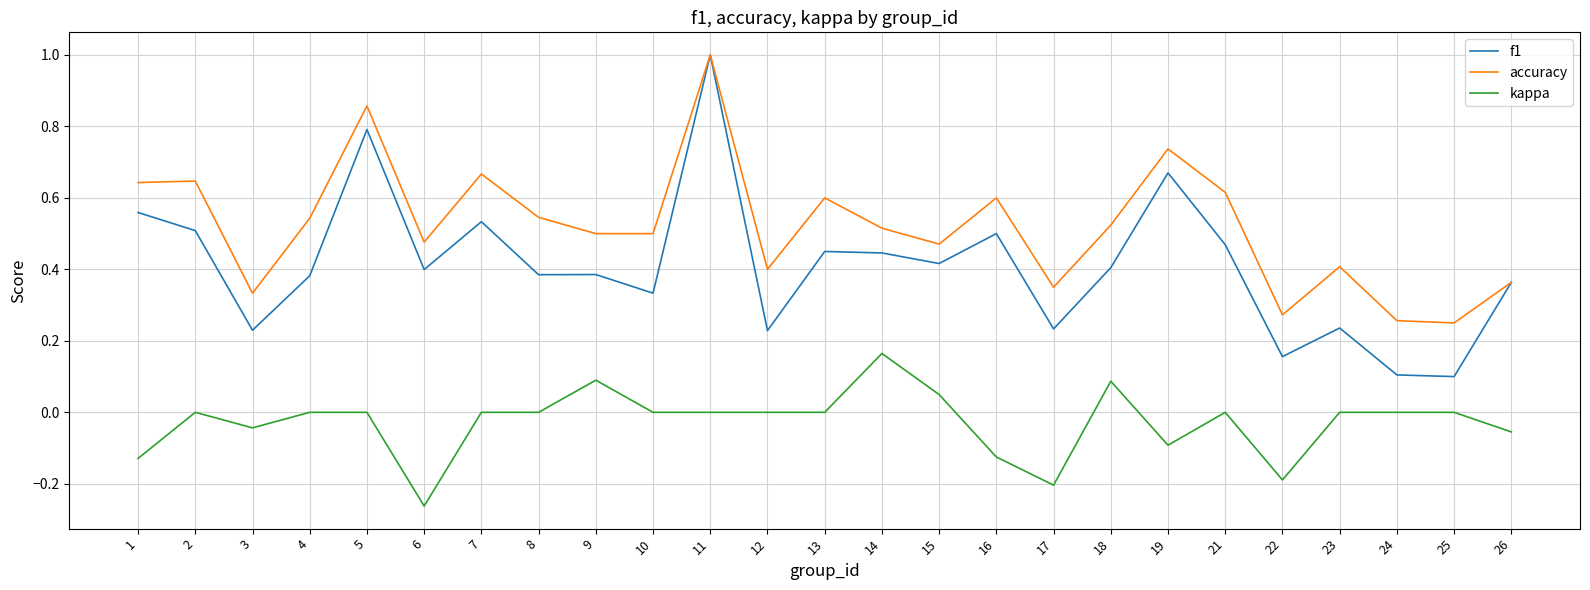

At which category does kappa reach its first local valley?

3